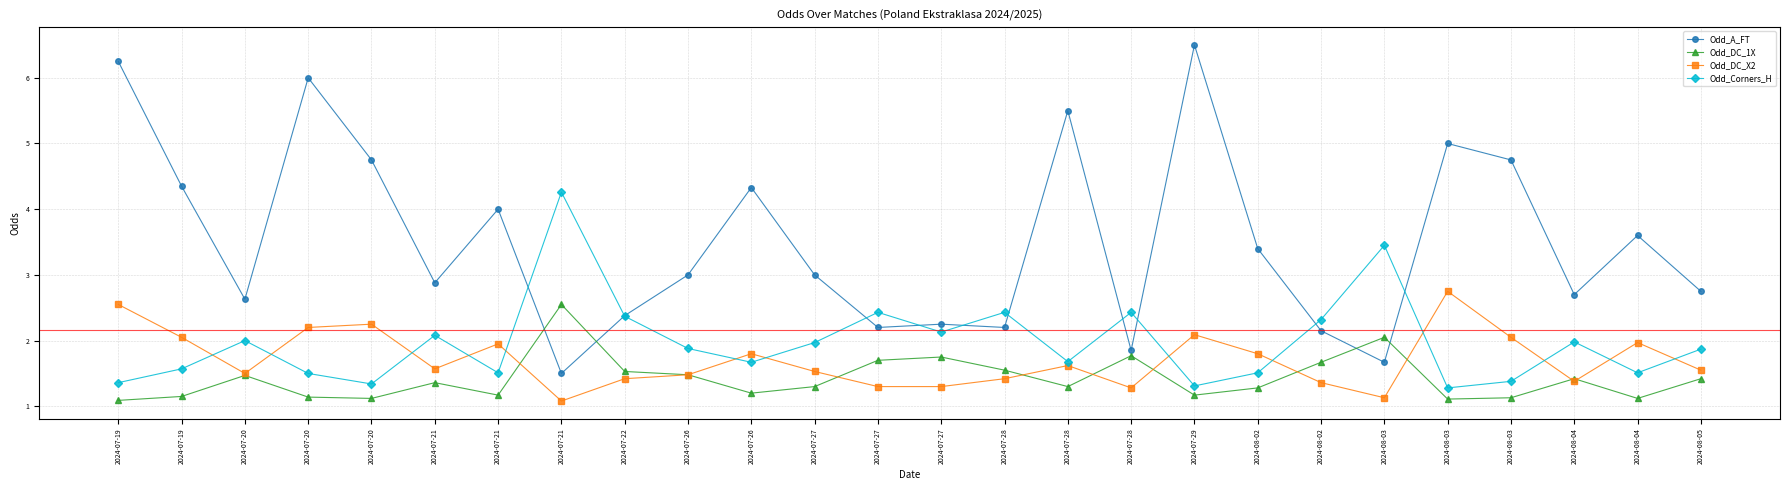

What are all the series names shown in the legend?

Odd_A_FT, Odd_DC_1X, Odd_DC_X2, Odd_Corners_H